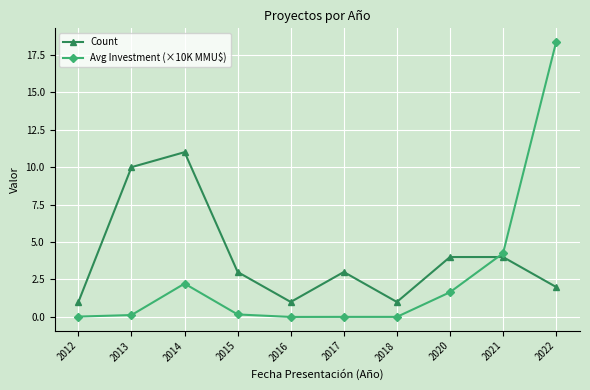

How many intersections are there between Avg Investment (×10K MMU$) and Count?

1